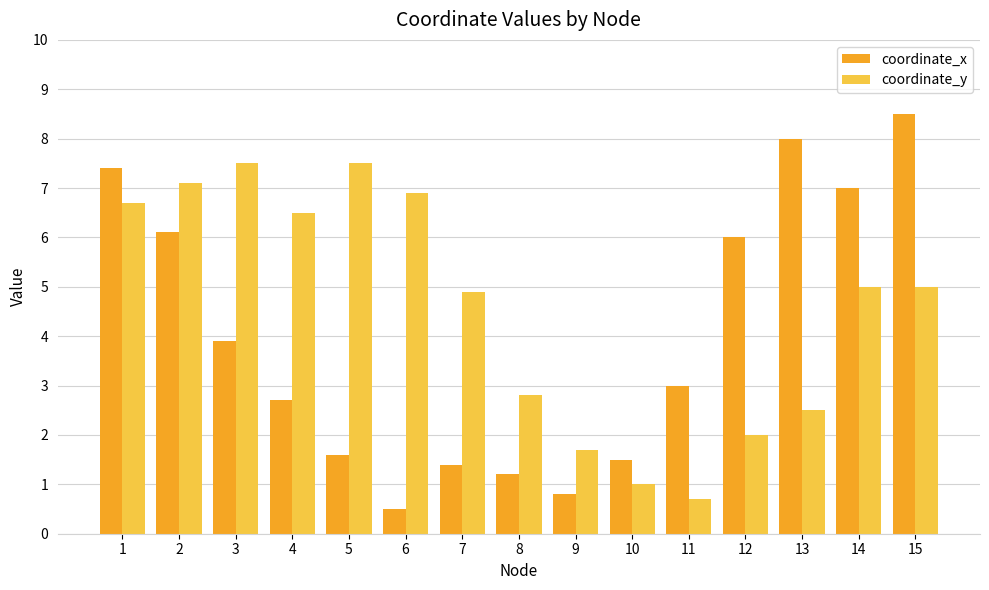

How many categories are shown in the chart?

15